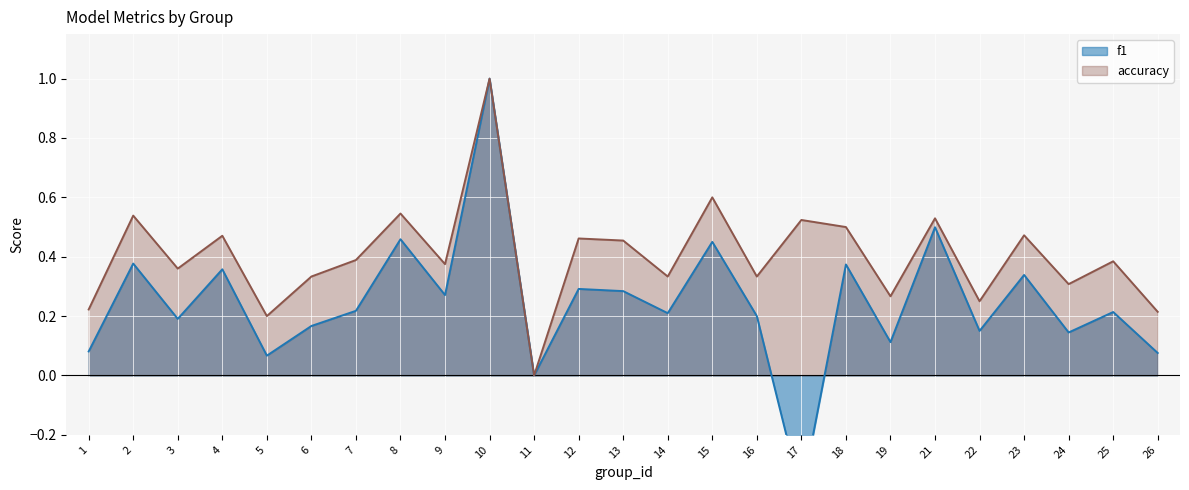

At which label is f1 closest to 0?

11